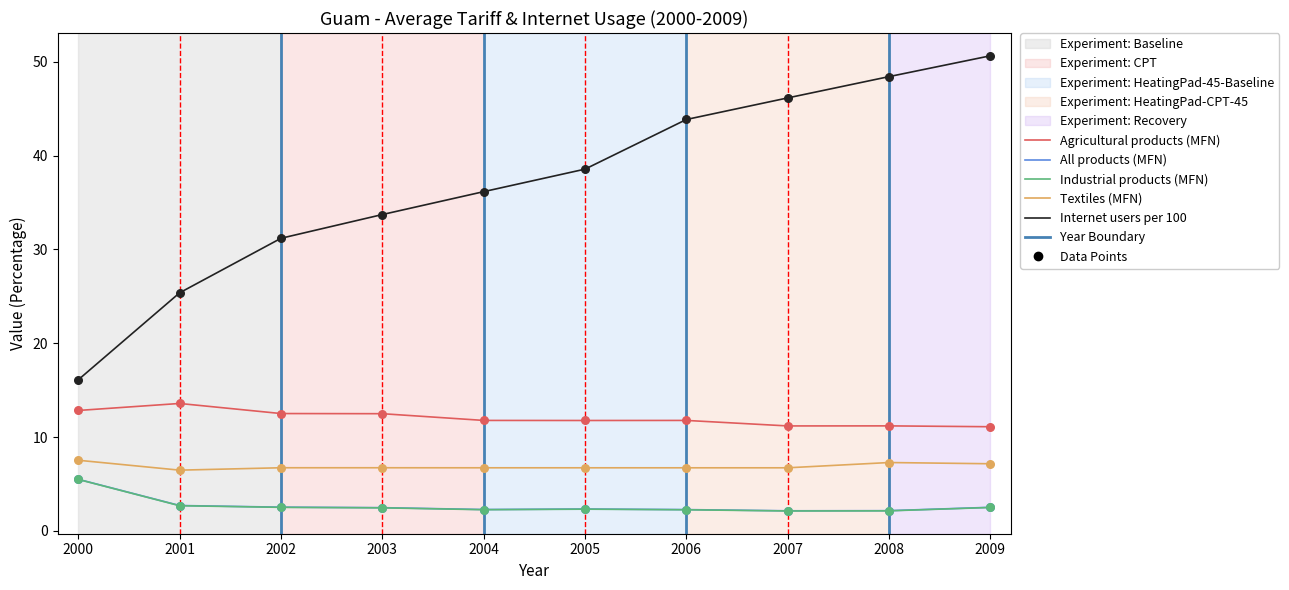

What is the total value across all series at 2006?

66.9